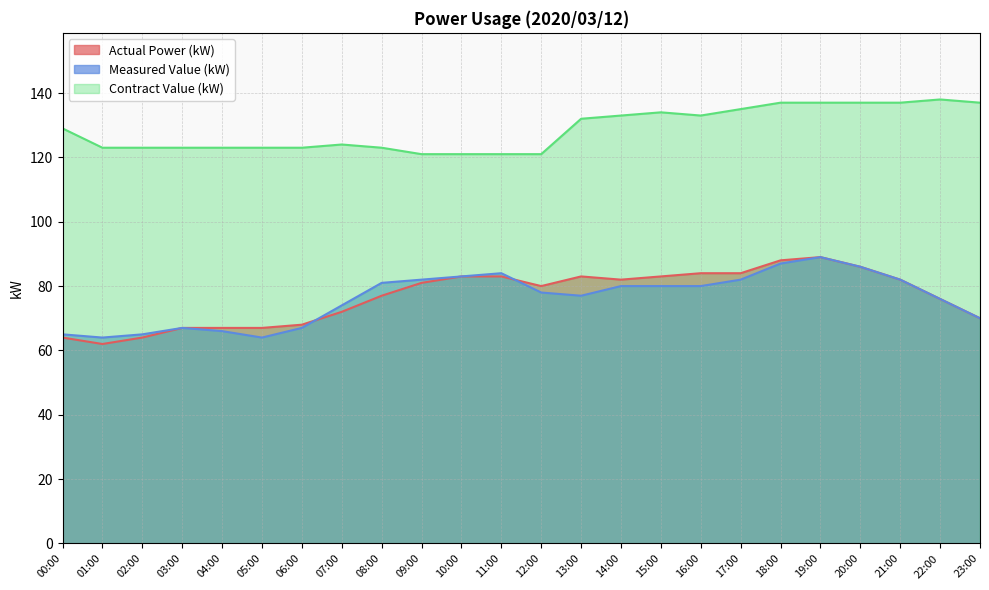

What position from the right is 08:00?

16